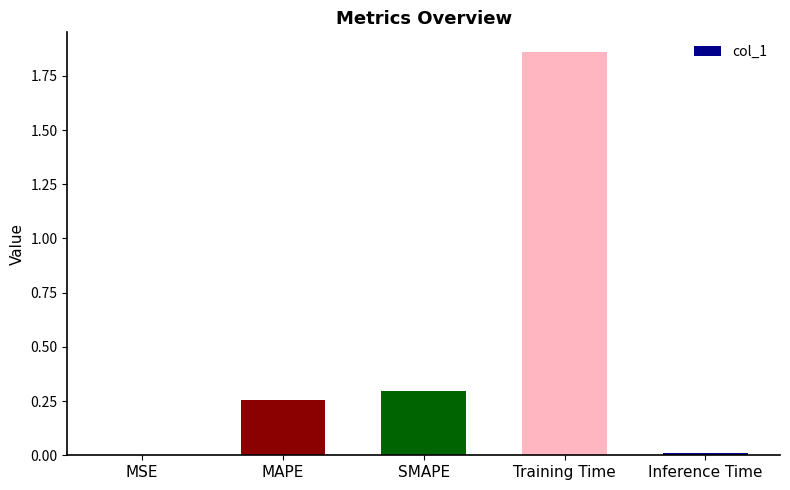

True or false: the data shows 0.0 at MSE.

True